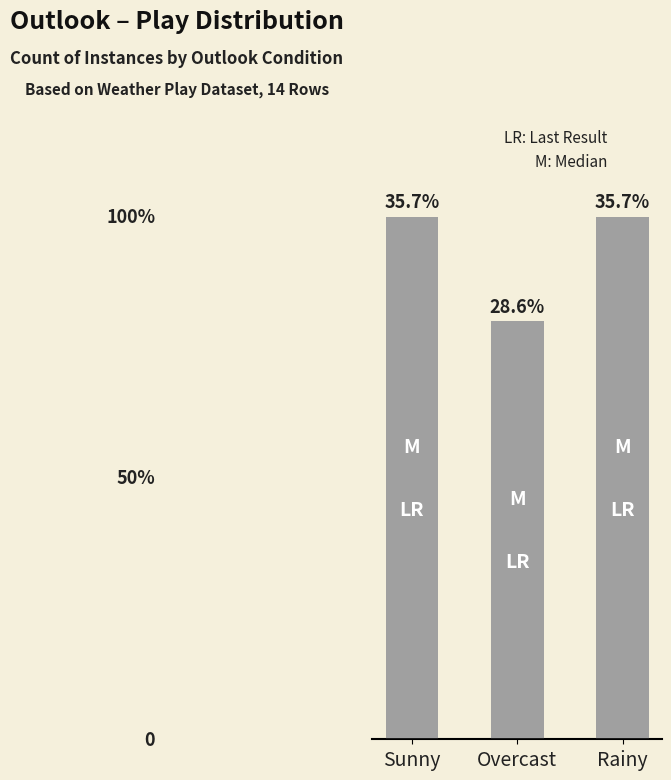

Reading left to right, transcribe all the data shown in this chart.

Sunny=5	Overcast=4	Rainy=5